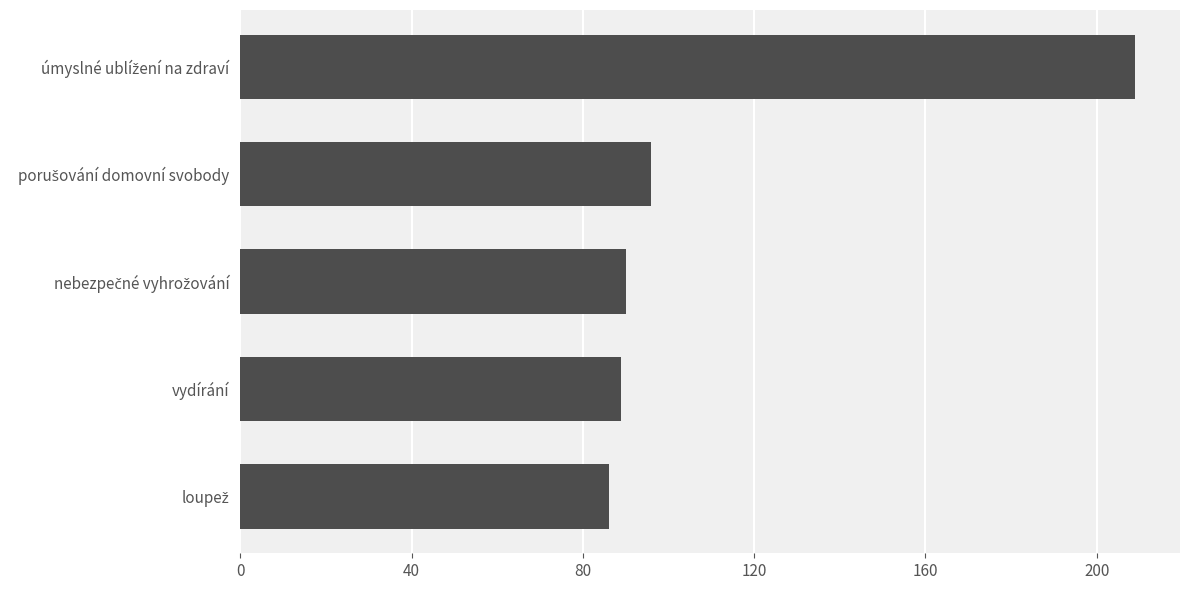

Is it true that the value at vydírání is 147?

False